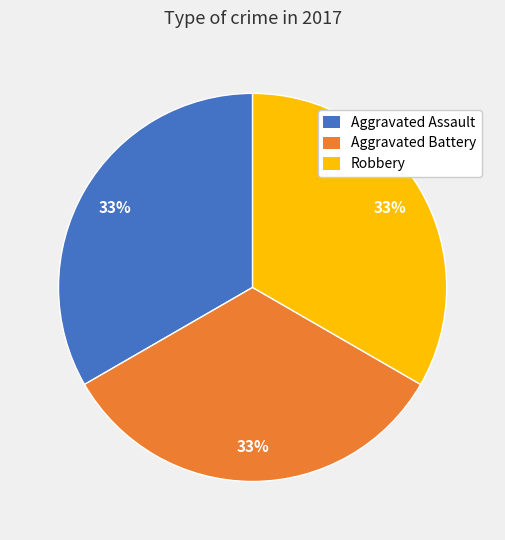

To the nearest percent, what is the average slice percentage?

33%